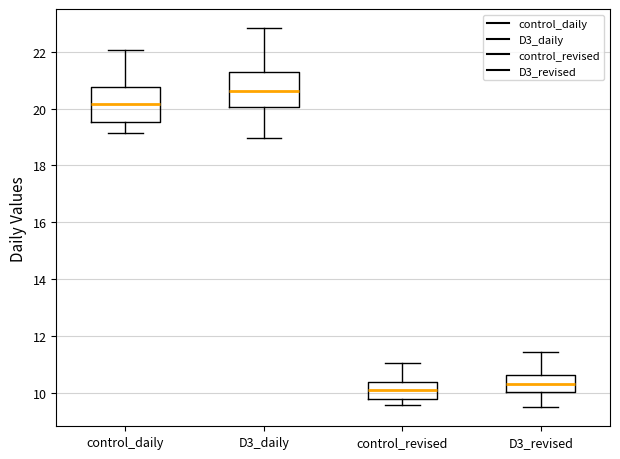

Where is the lower edge of the box for control_revised on the y-axis? The values are not printed on the chart, so give them approximately, as read against the axis.

9.8